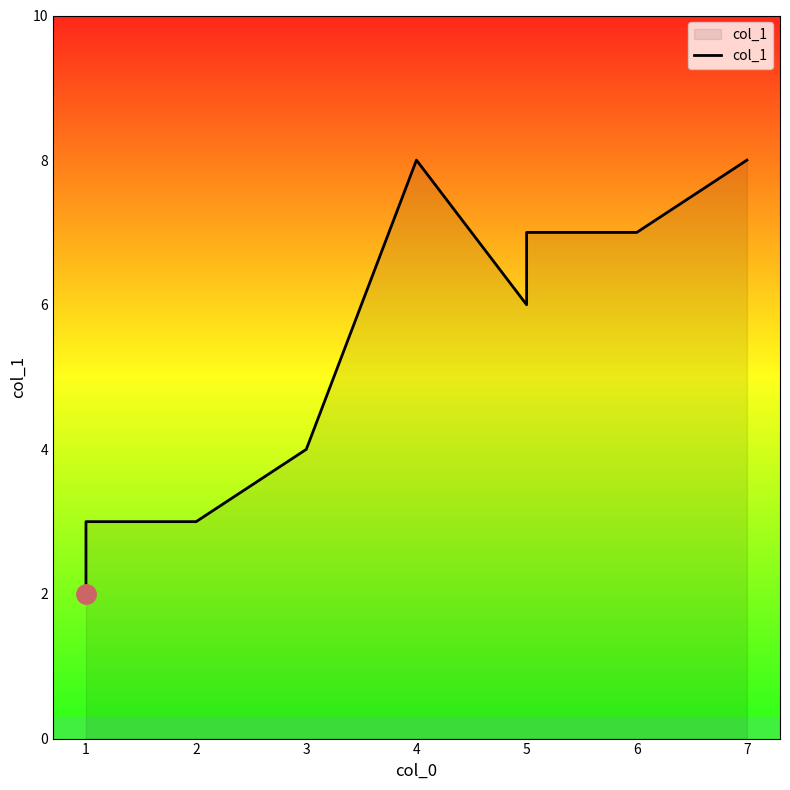

What is the minimum value shown in the chart?

2